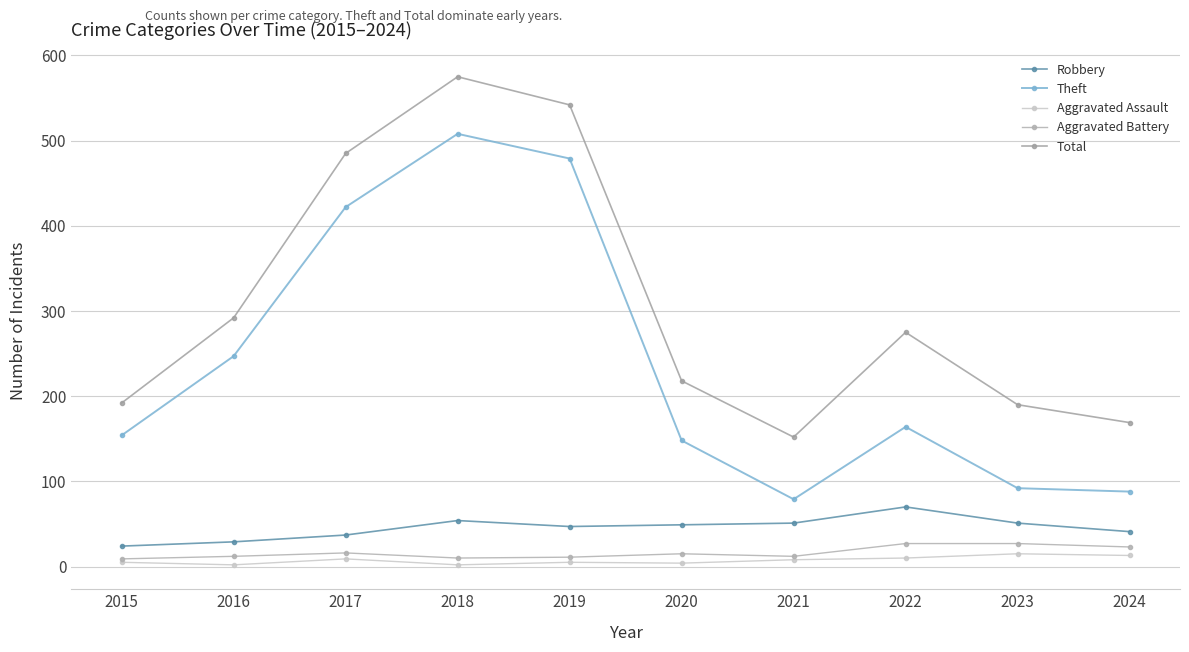

The Aggravated Battery series shows 10 at 2020. True or false?

False